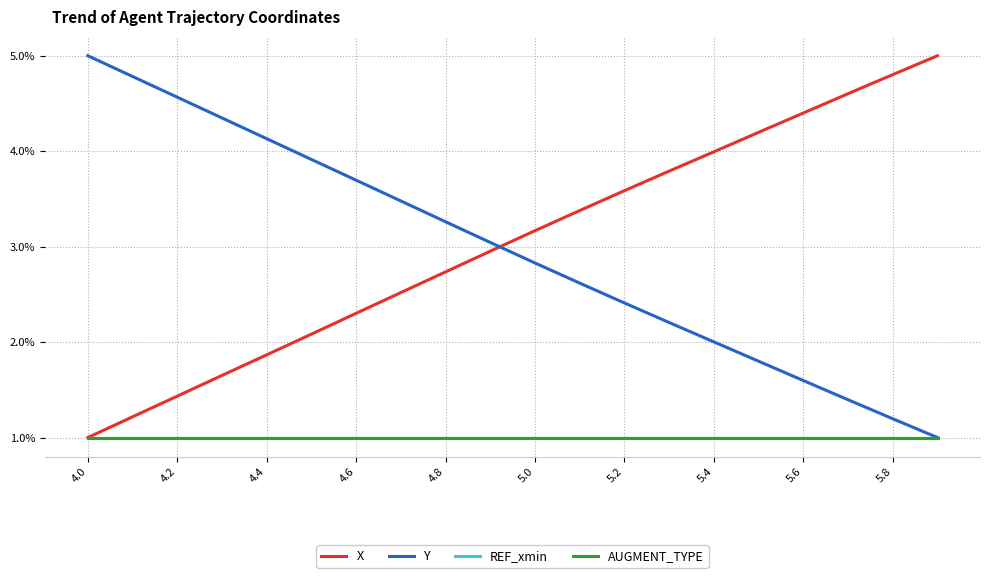

What is the sum of all X values?

60.7